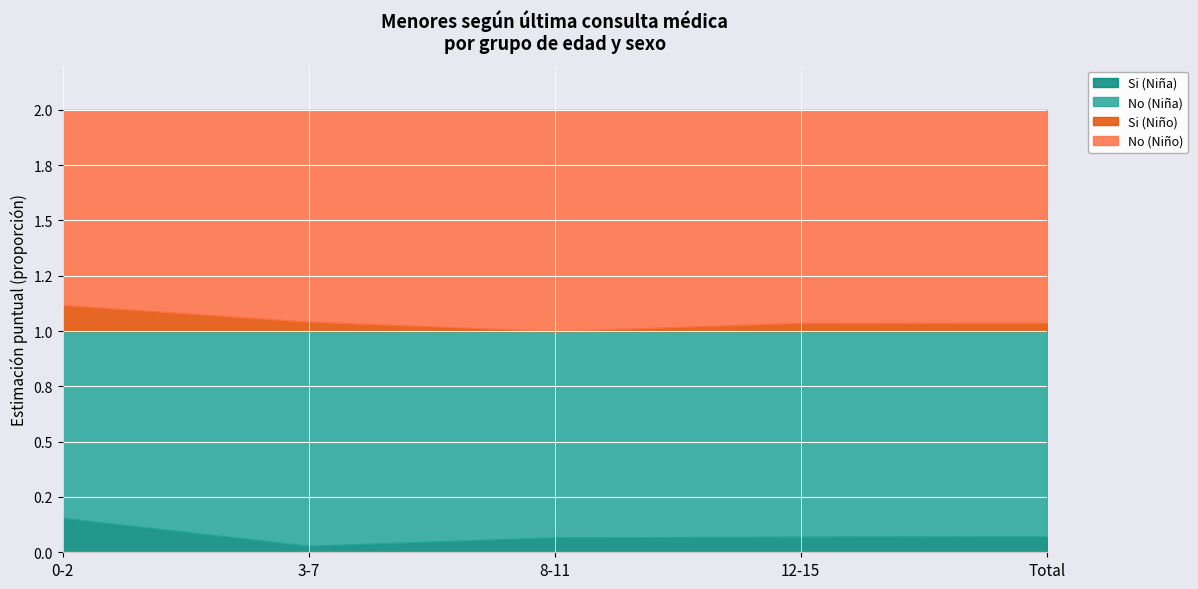

How many times do No (Niña) and No (Niño) cross each other?

2